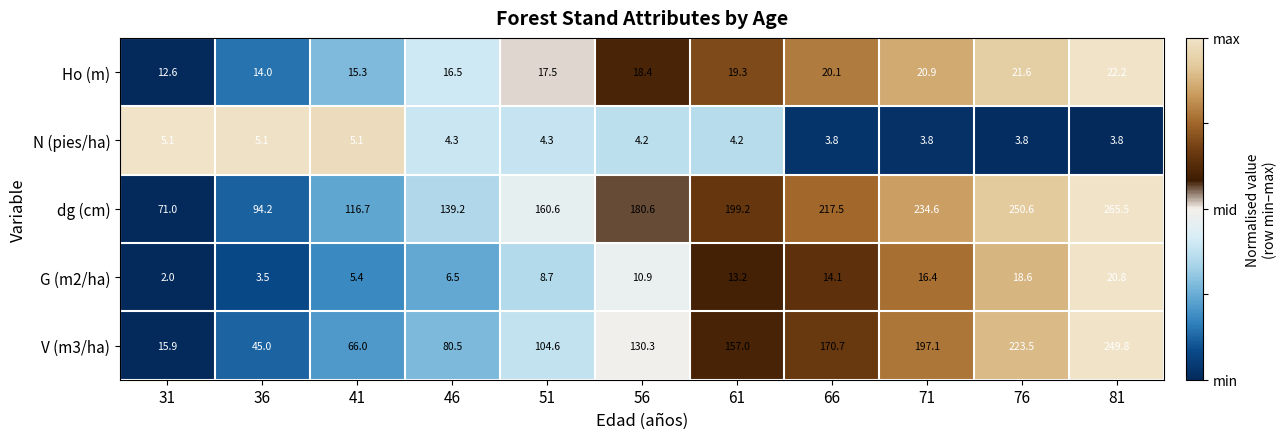

Rank the series by their maximum value, from lowest to highest.

N (pies/ha), G (m2/ha), Ho (m), V (m3/ha), dg (cm)